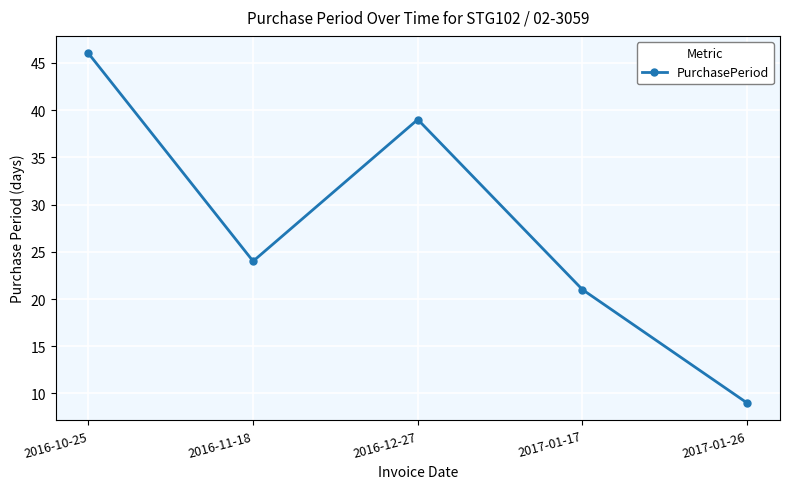

What is the average value?

28